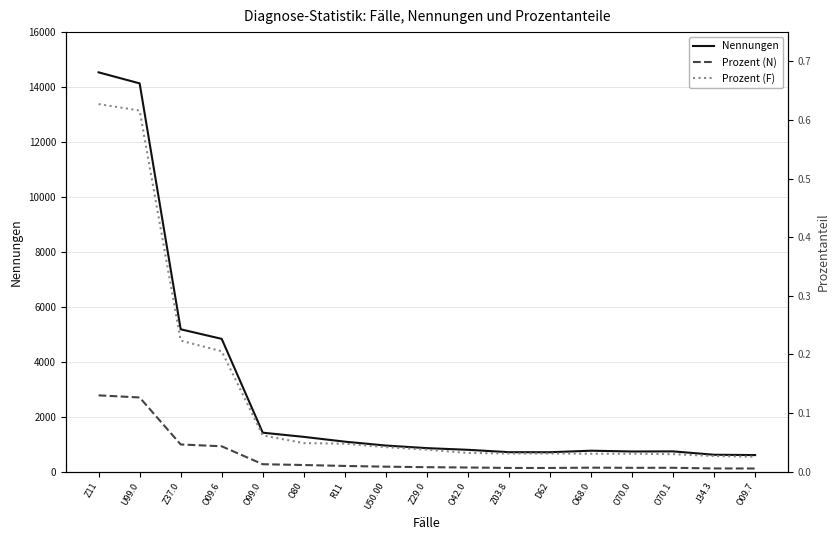

True or false: Prozent (F) has more than 1 interior local peaks.

False